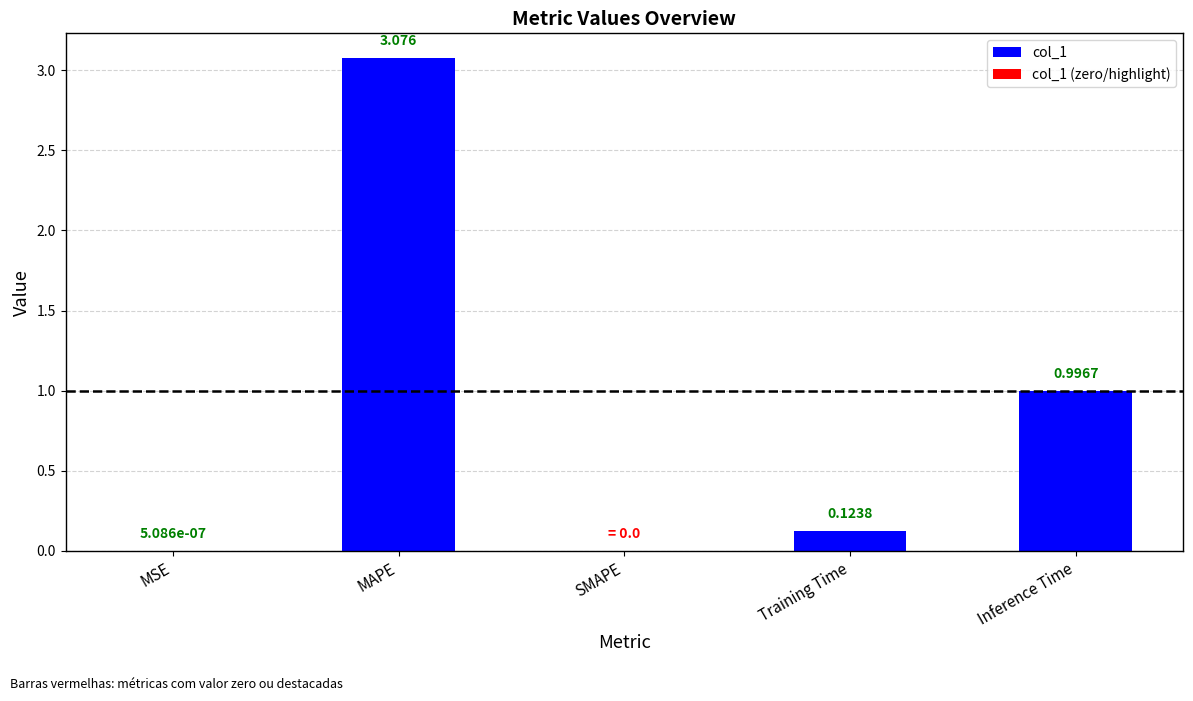

What is the sum of the values at MSE and MAPE?

3.1